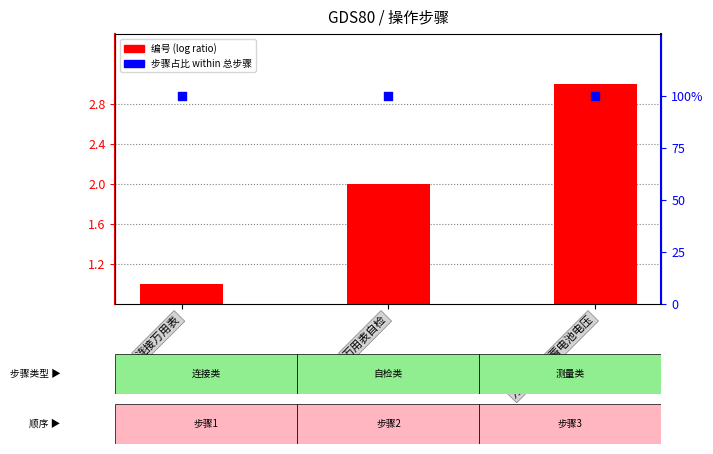

At how many categories does at least one series exceed 63?

3